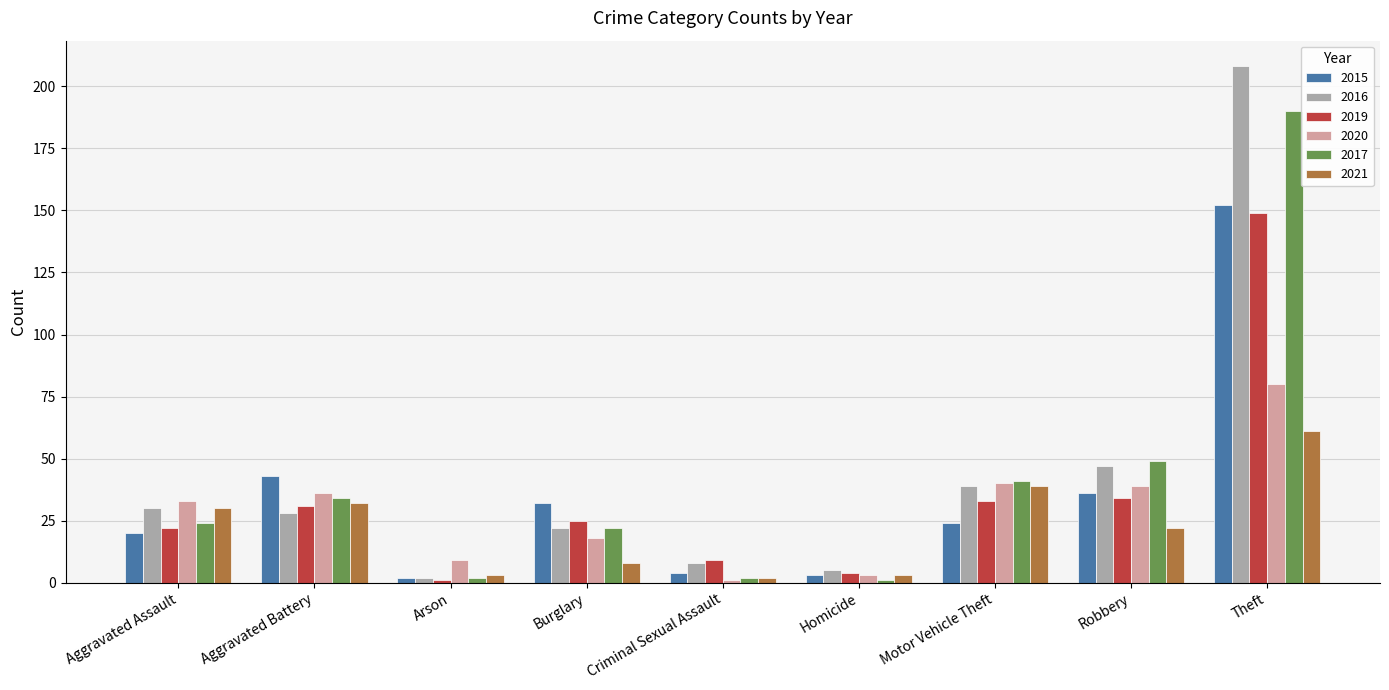

Which category has the highest value across all series?

Theft